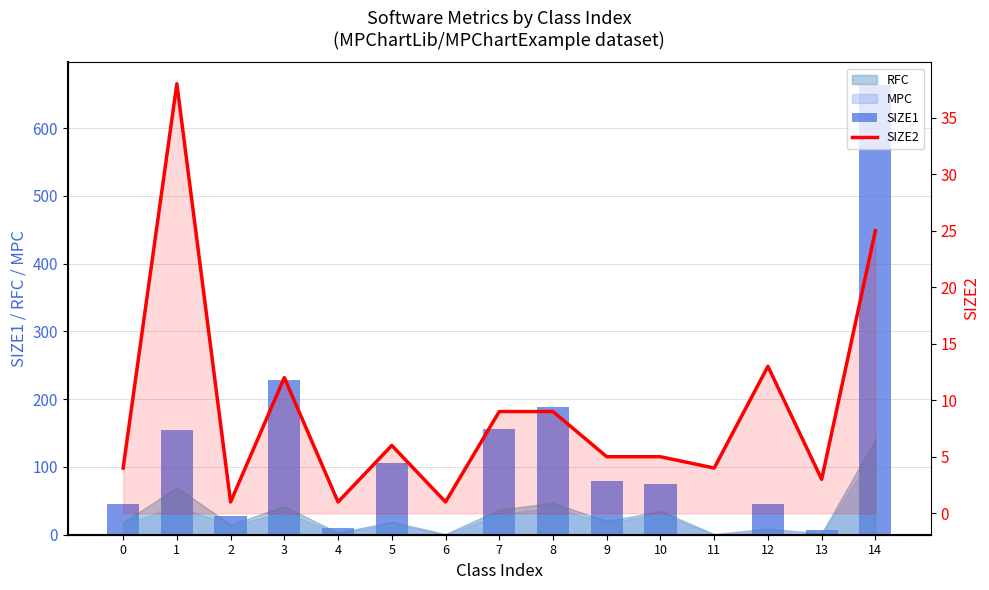

Reading left to right, what are all the values shown in this chart?

SIZE1: 0=46	1=154	2=28	3=228	4=10	5=106	6=0	7=156	8=188	9=79	10=75	11=0	12=45	13=7	14=664
SIZE2: 0=4	1=38	2=1	3=12	4=1	5=6	6=1	7=9	8=9	9=5	10=5	11=4	12=13	13=3	14=25